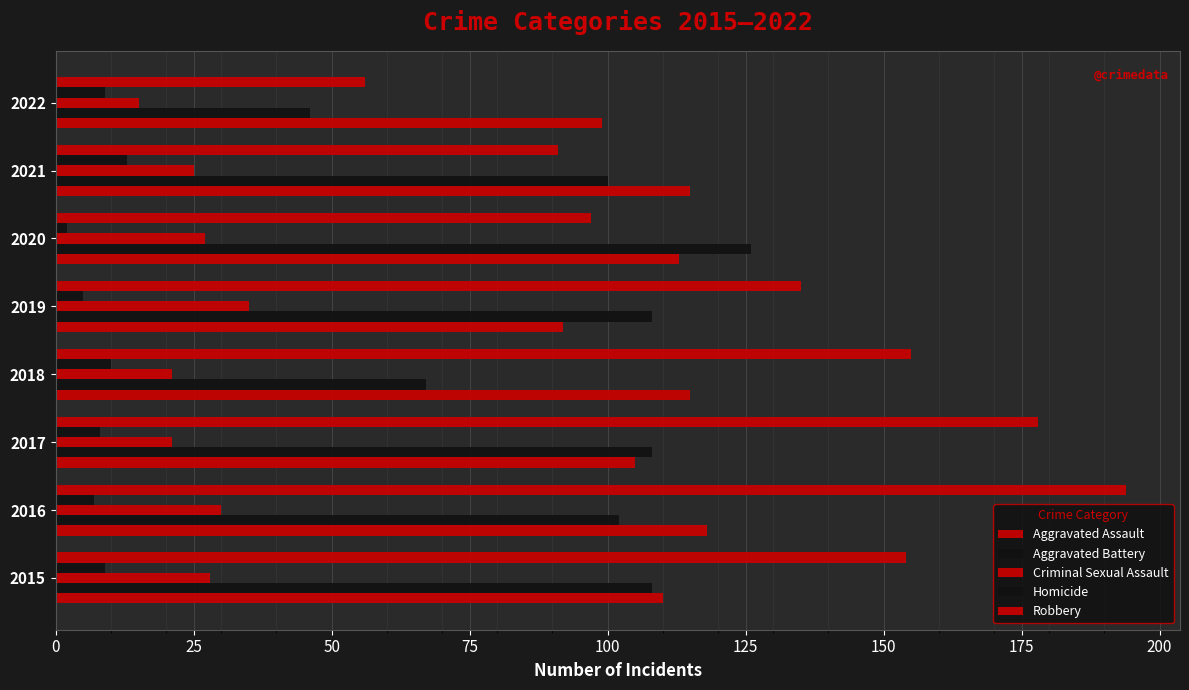

What is the smallest value displayed?

2